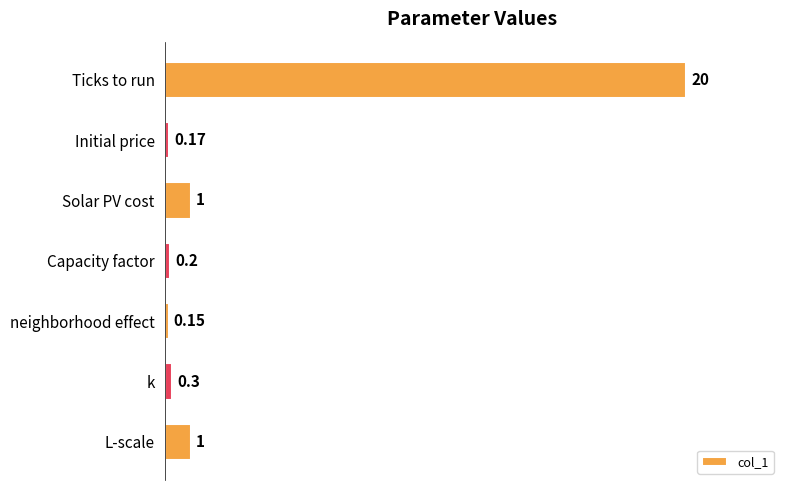

What is the label of the 6th bar from the top?

k